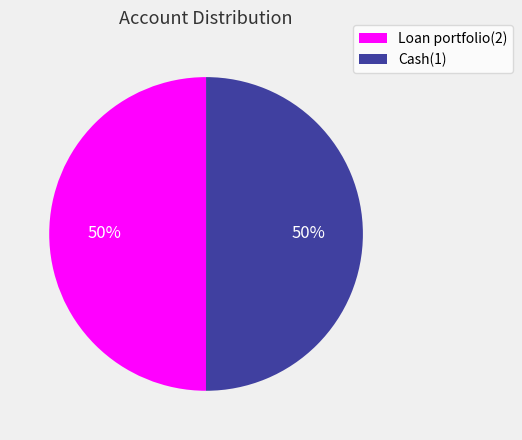

Approximately how many times larger is the value at Cash(1) compared to Loan portfolio(2)?

1.0